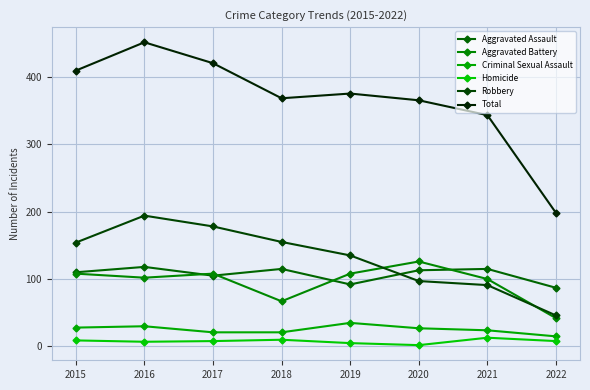

The Total series shows 138 at 2022. True or false?

False